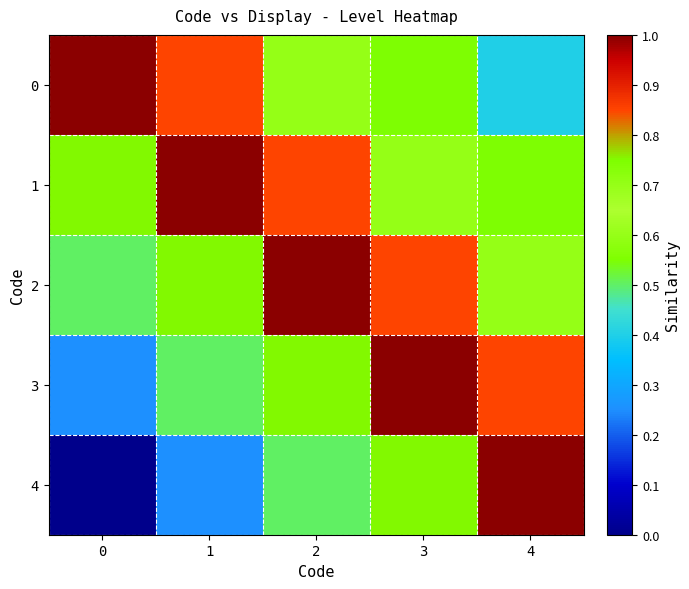

Rank the series by their maximum value, from lowest to highest.

0, 1, 2, 3, 4